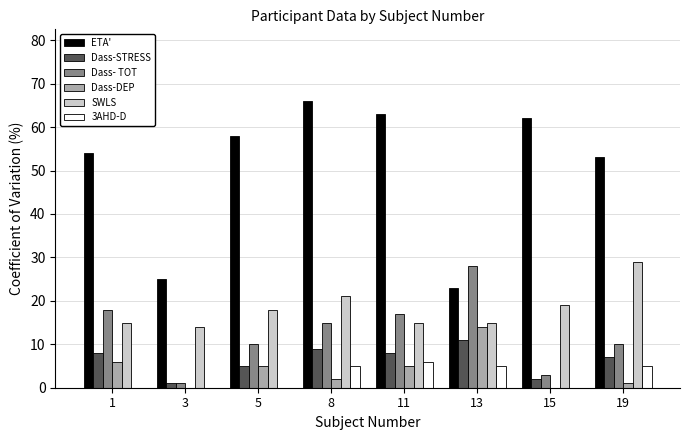

Which series has the largest total across all categories?

ETA'